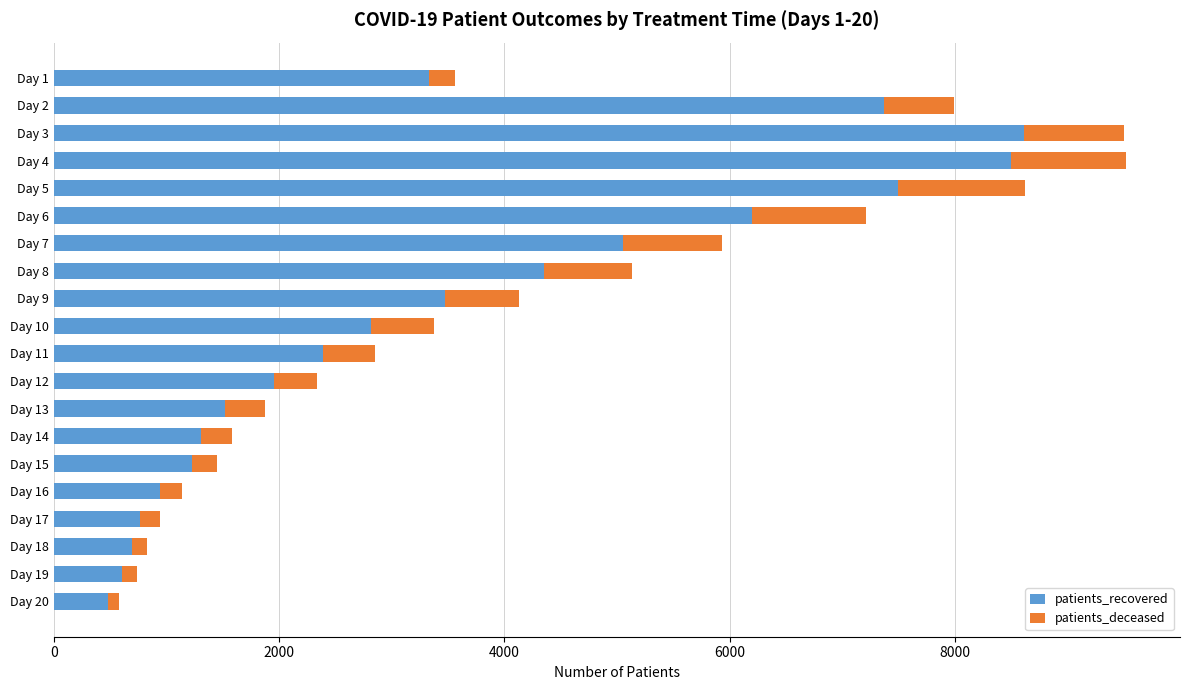

How many data points in patients_recovered are less than 2819?

10